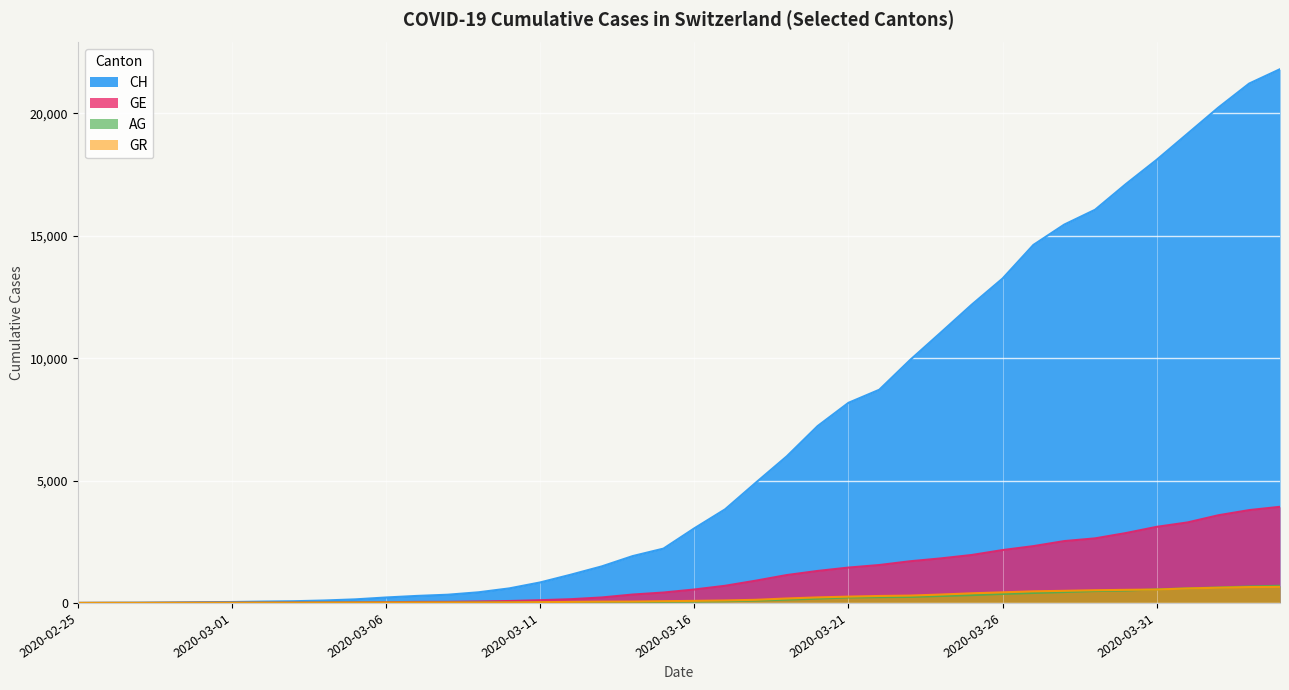

True or false: AG and GE intersect in this chart.

False